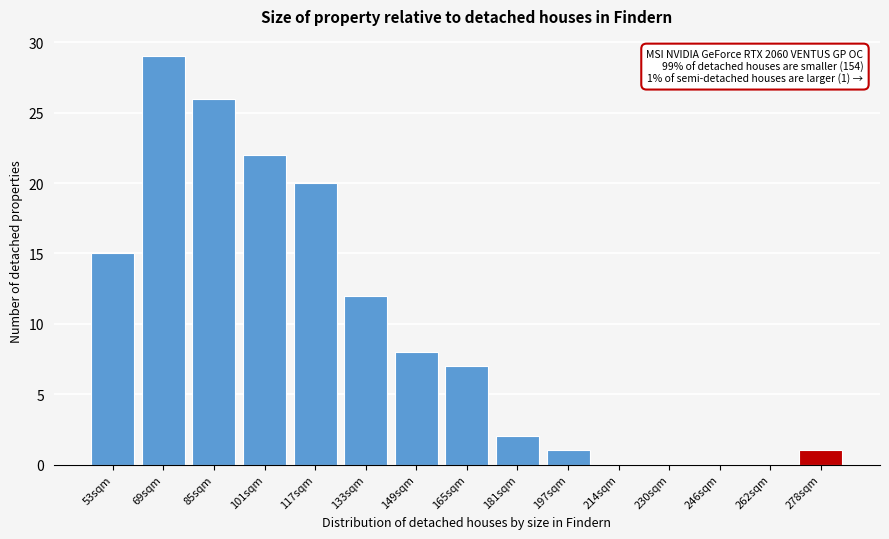

Reading left to right, extract all data points from this chart.

53sqm=15	69sqm=29	85sqm=26	101sqm=22	117sqm=20	133sqm=12	149sqm=8	165sqm=7	181sqm=2	197sqm=1	214sqm=0	230sqm=0	246sqm=0	262sqm=0	278sqm=1